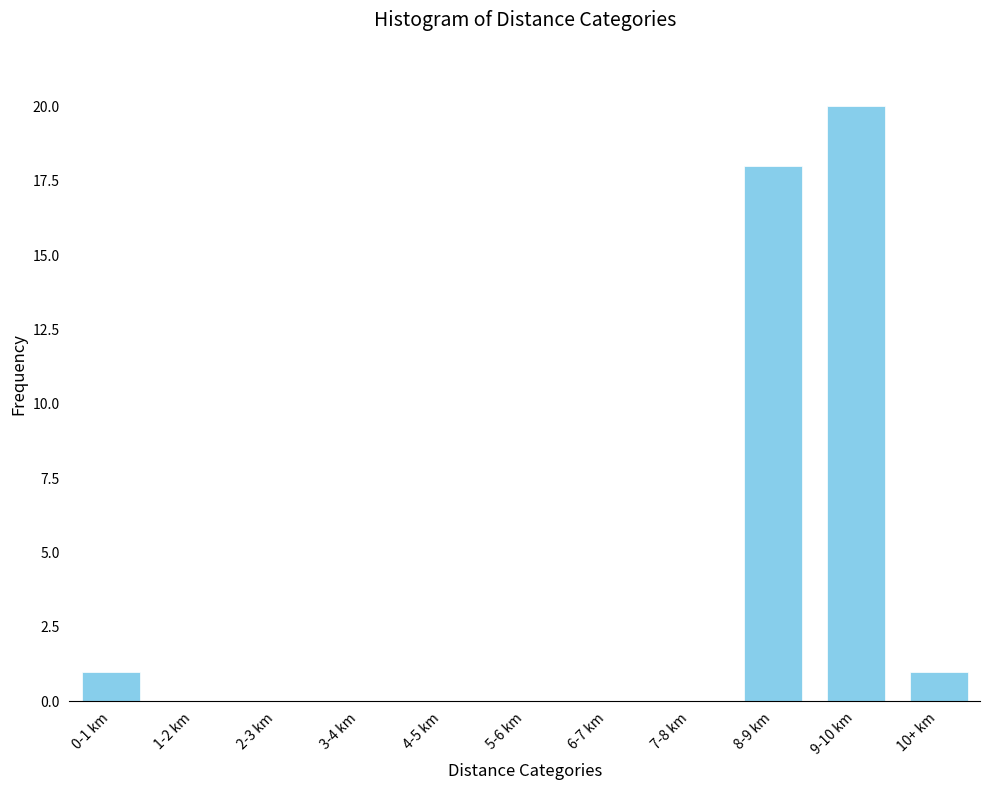

Reading left to right, transcribe all the data shown in this chart.

0-1 km=1	1-2 km=0	2-3 km=0	3-4 km=0	4-5 km=0	5-6 km=0	6-7 km=0	7-8 km=0	8-9 km=18	9-10 km=20	10+ km=1